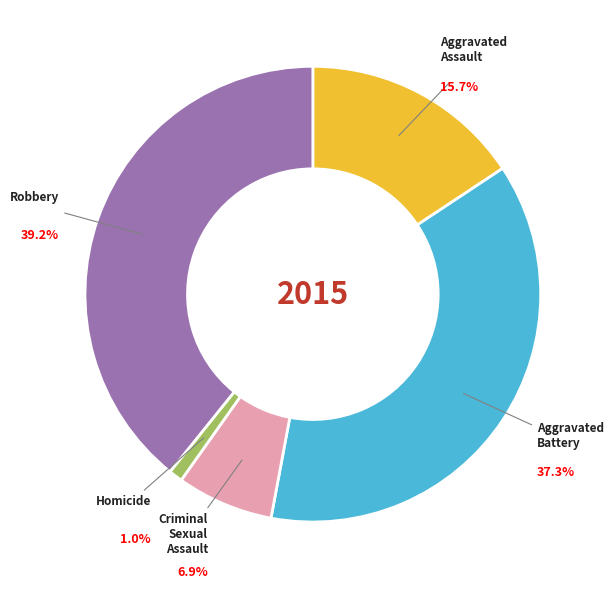

Do Criminal Sexual Assault and Aggravated Assault together represent more than half of the pie?

No